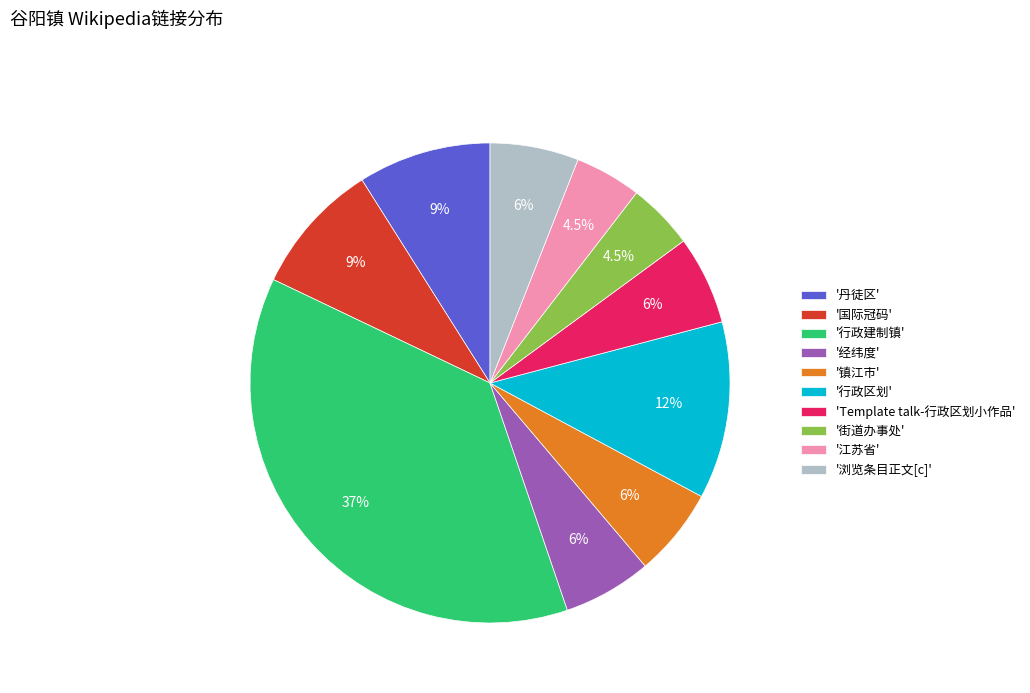

Does '国际冠码' represent more than half of the total?

No